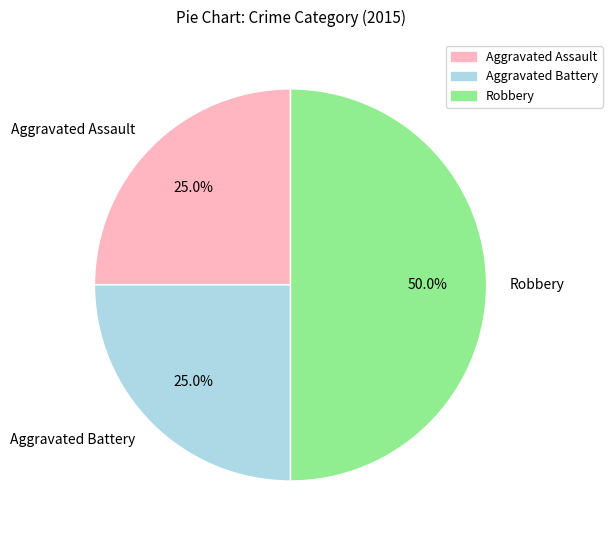

Which category has the biggest portion of the pie?

Robbery